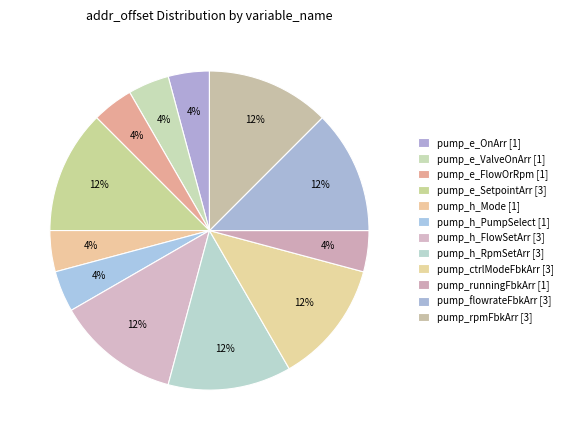

Count the number of slices in the pie.

12